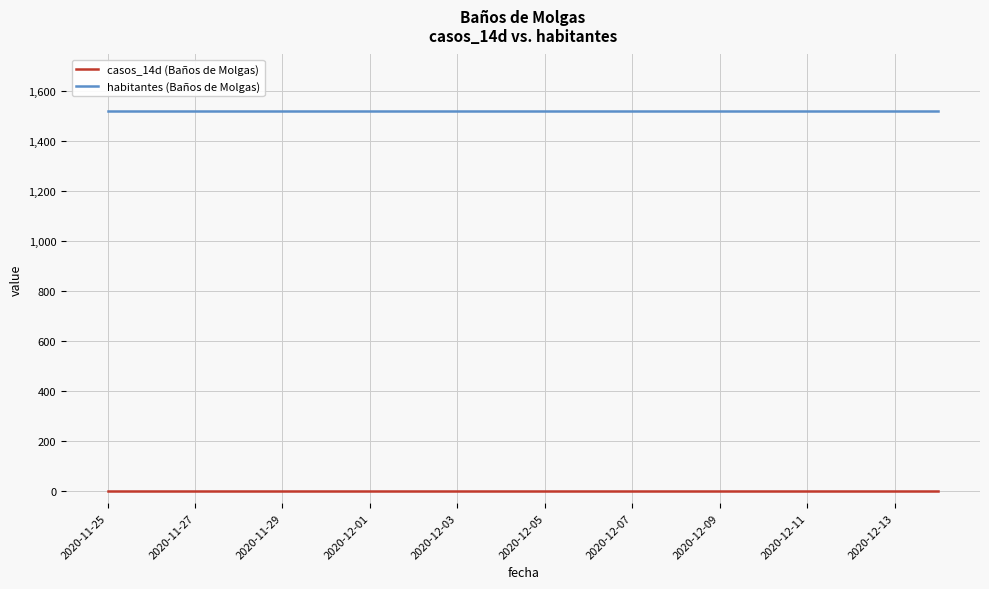

True or false: habitantes (Baños de Molgas) and casos_14d (Baños de Molgas) cross at least once.

False